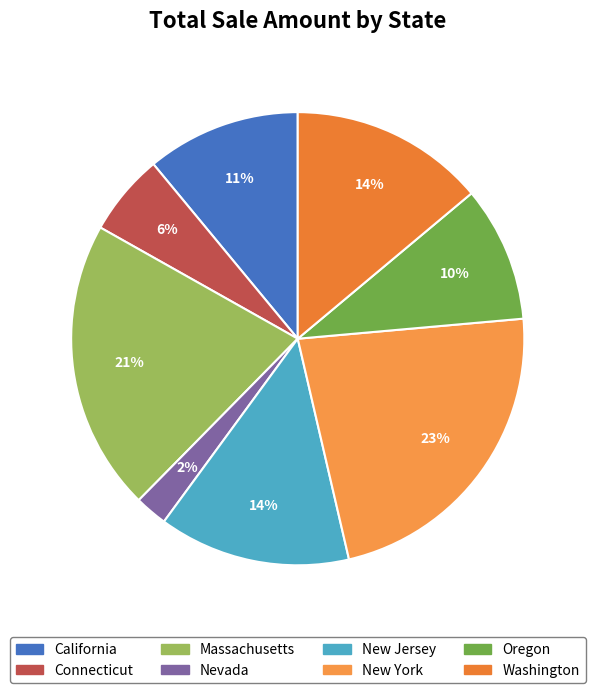

Is there any slice that represents more than half of the pie?

No